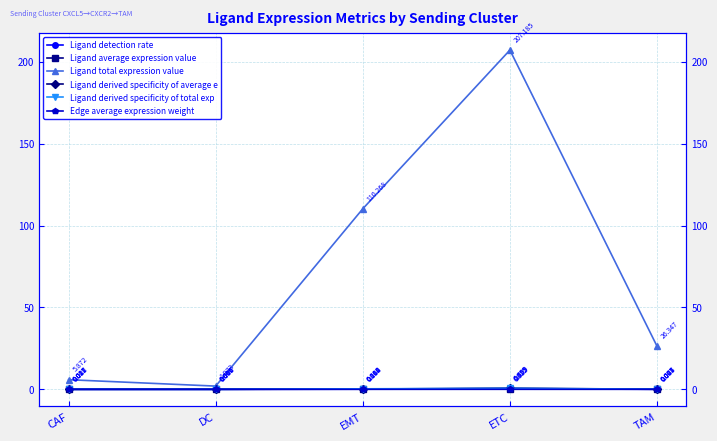

Rank the categories by Ligand derived specificity of total exp value from lowest to highest.

DC, CAF, TAM, EMT, ETC